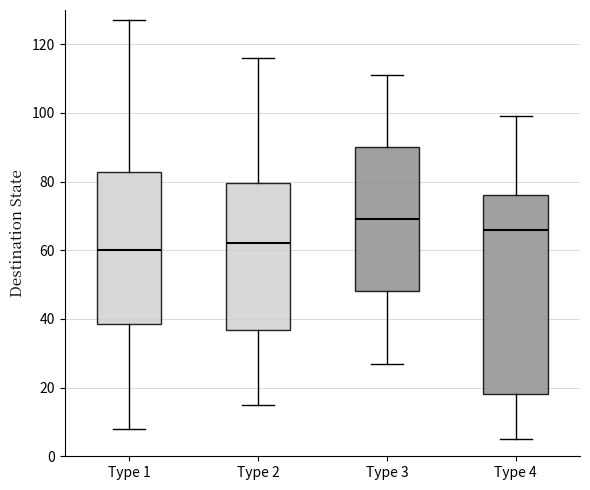

Which box is the tallest, from its lower edge to its upper edge?

Type 4